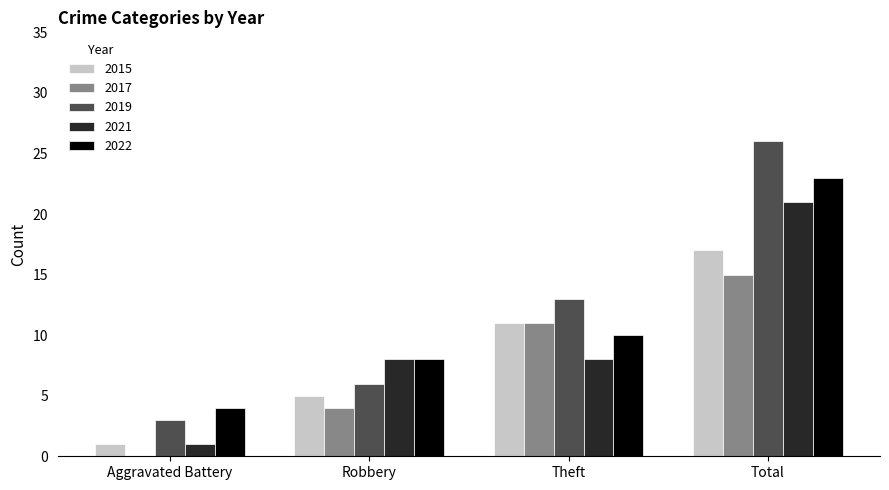

Is it true that 2019 equals 43 at Total?

False